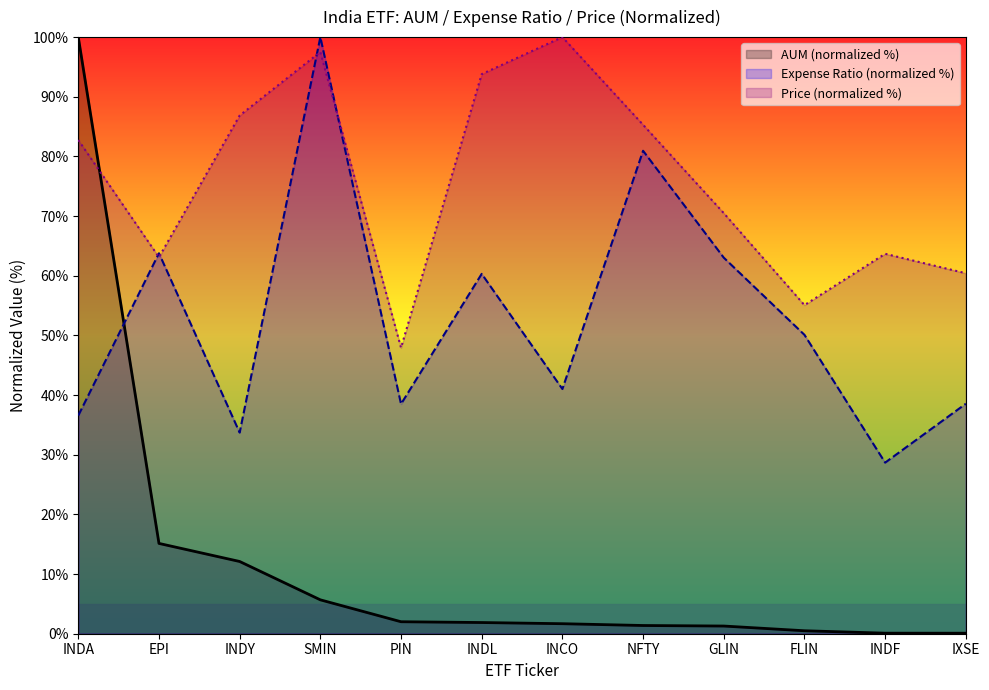

Reading left to right, list all the values displayed in this chart.

AUM (col_3): 100.0	15.1	12.1	5.7	2.0	1.9	1.7	1.4	1.3	0.5	0.1	0.1
Expense Ratio (col_4): 36.6	63.8	33.7	100.0	38.5	60.3	41.0	80.9	63.0	50.1	28.7	38.5
Price (col_6): 82.8	63.1	86.9	97.5	47.9	93.8	100.0	85.3	70.5	55.1	63.7	60.4